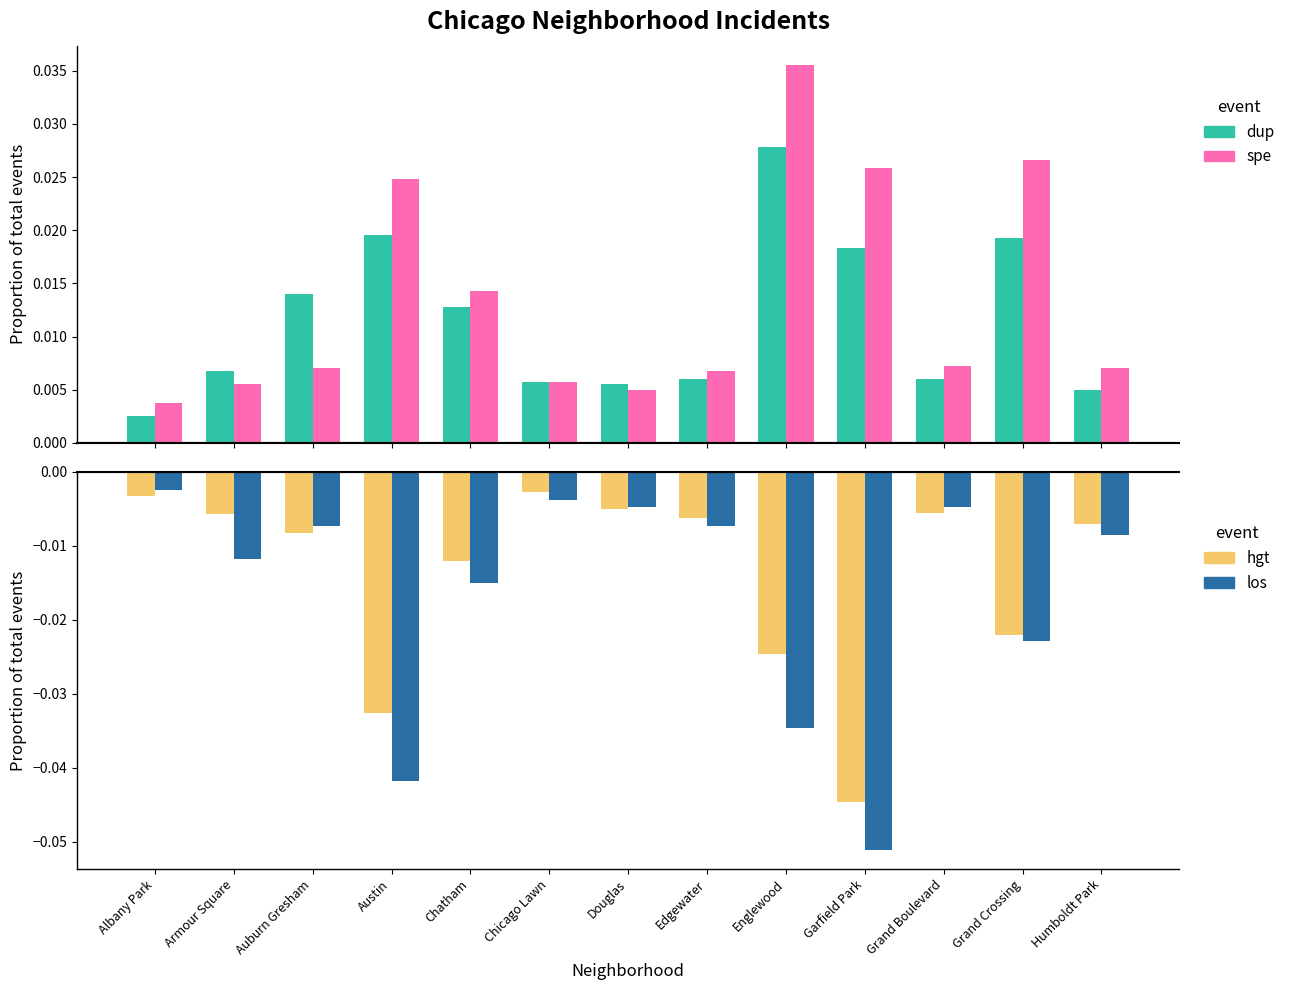

Are the bars horizontal?

No